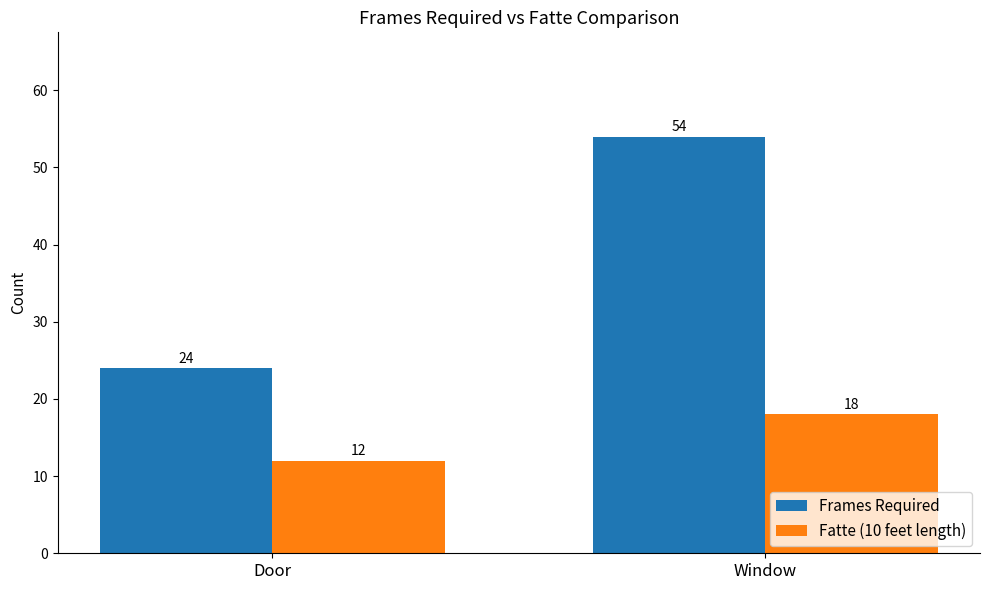

Reading left to right, what are all the values shown in this chart?

Frames Required: Door=24	Window=54
Fatte (10 feet length): Door=12	Window=18